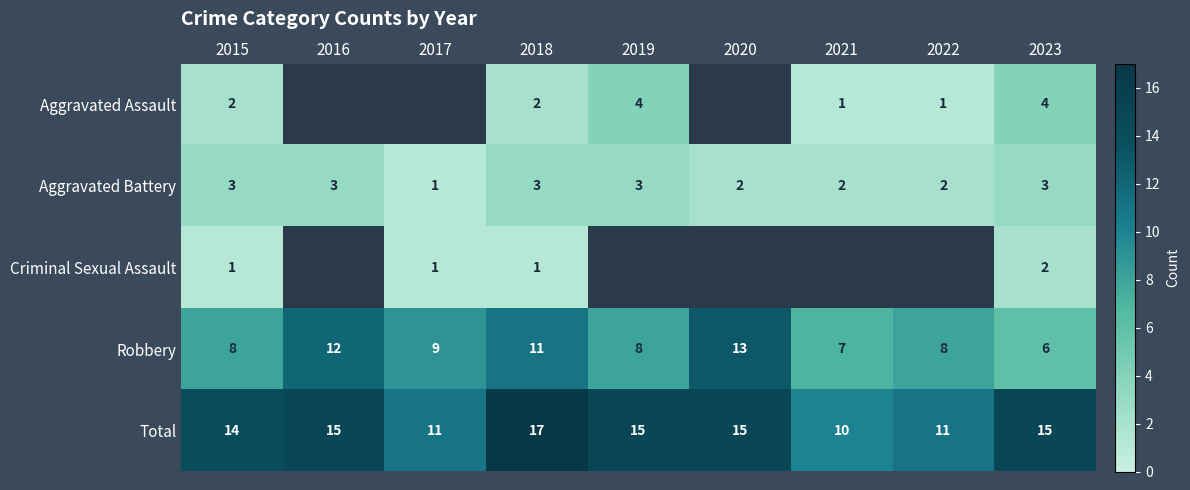

Which has a higher value, 2018 or 2015?

2018